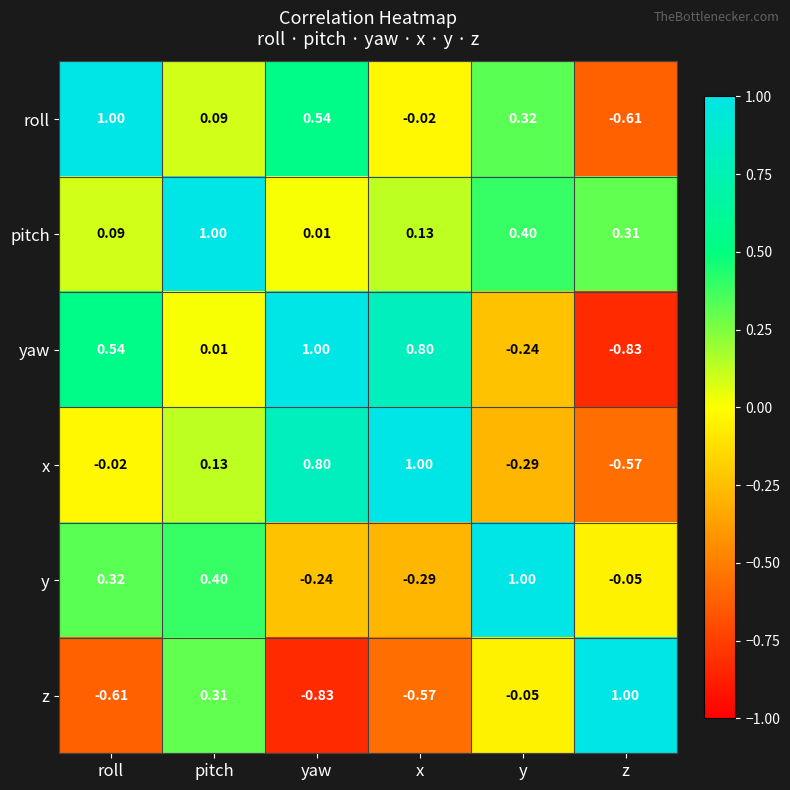

Between x and z, which series saw the biggest shift?

yaw